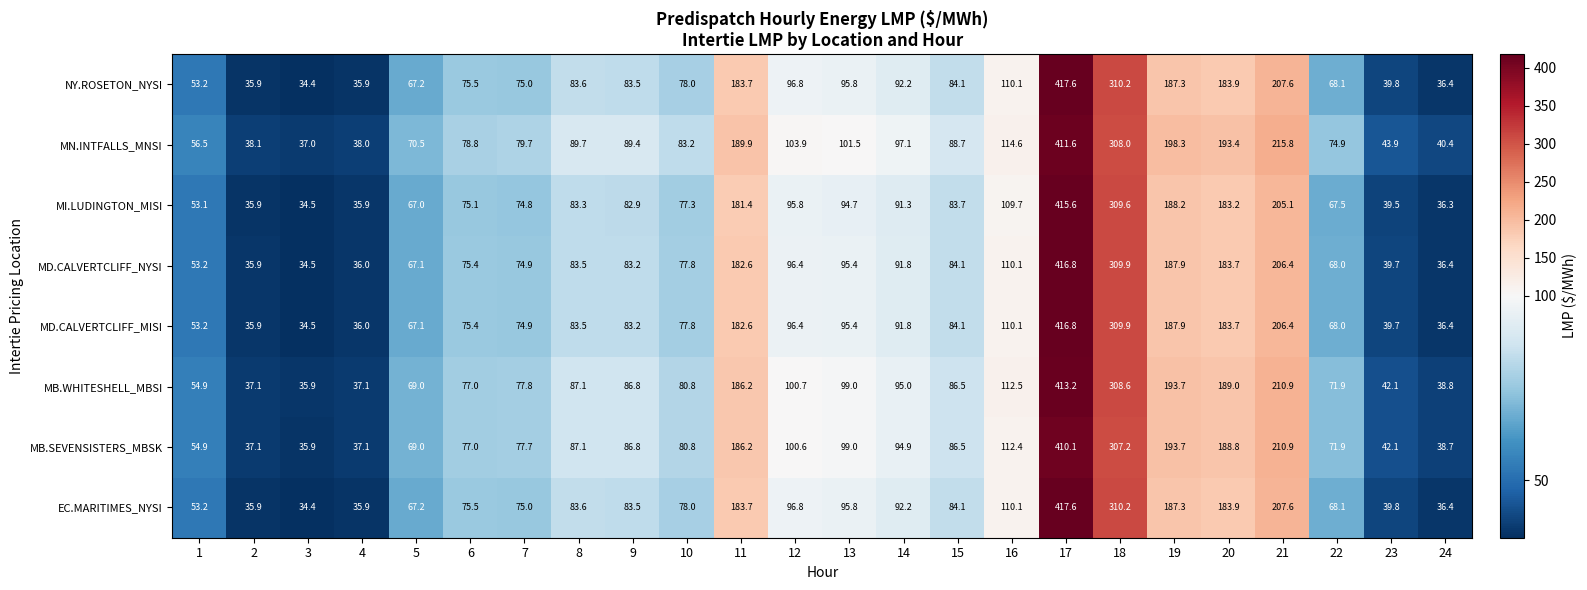

What is the smallest value displayed?

34.4